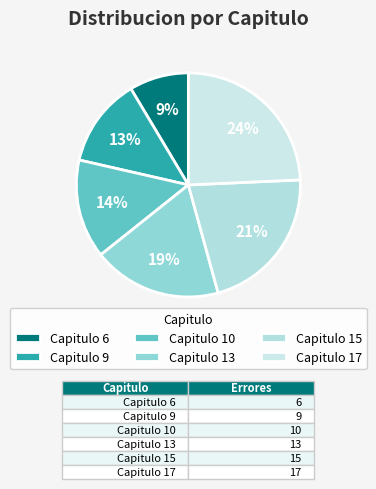

Count the number of slices in the pie.

6